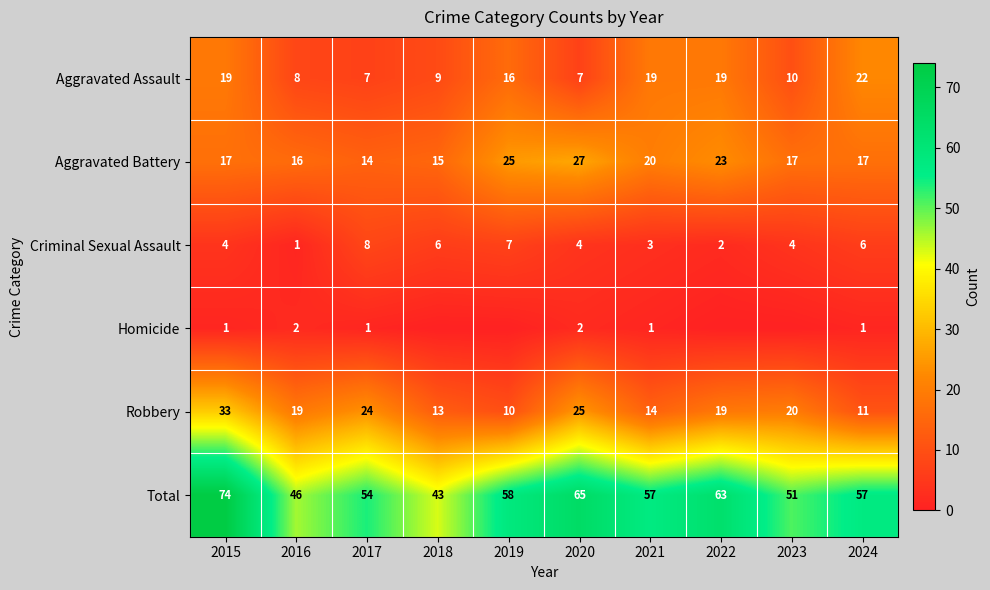

At 2021, list the series in order from smallest to largest.

Homicide, Criminal Sexual Assault, Robbery, Aggravated Assault, Aggravated Battery, Total